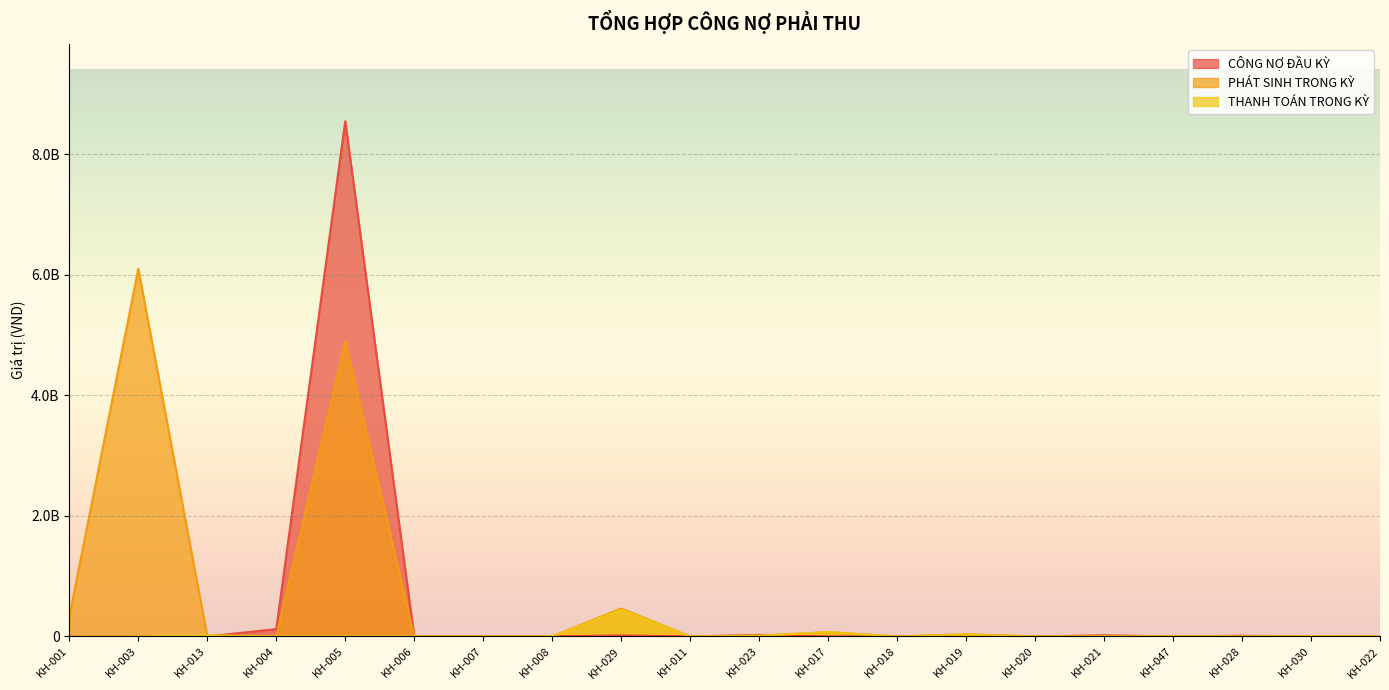

How many data points in THANH TOÁN TRONG KỲ are above 0?

6